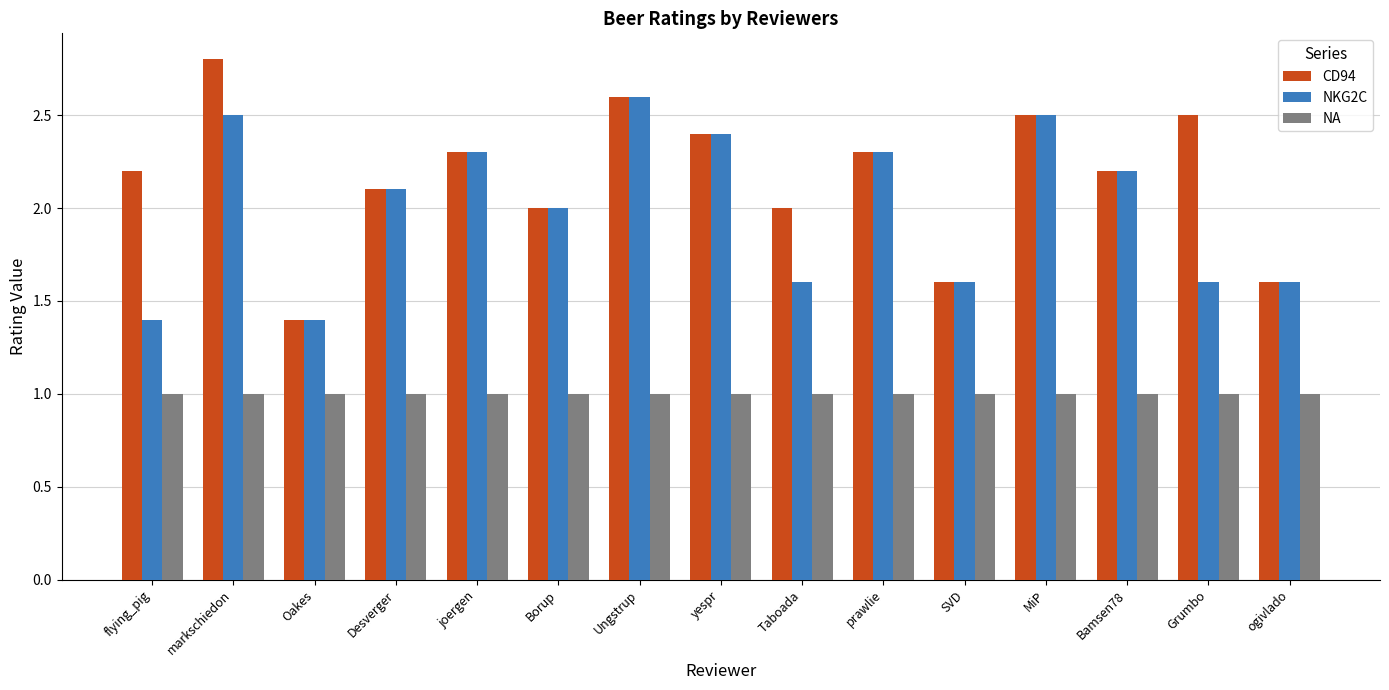

Which series has the widest spread of values?

CD94